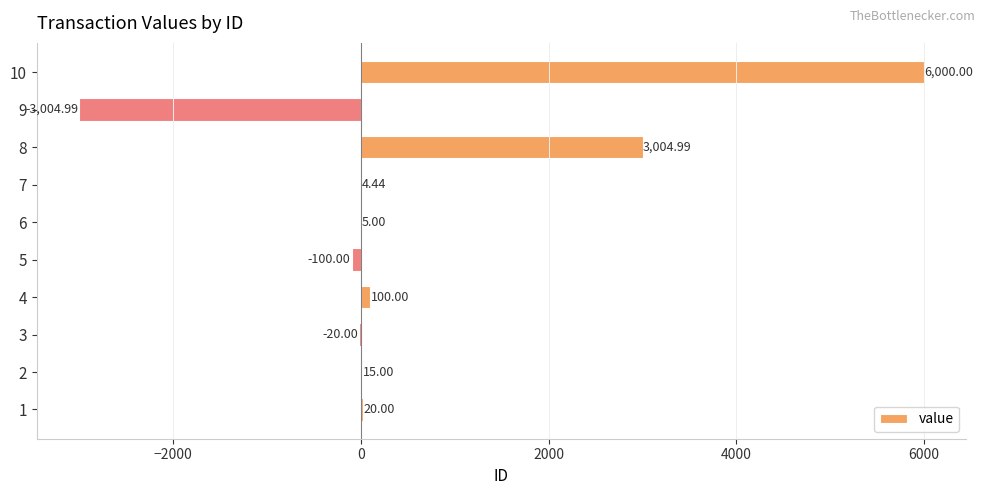

What is the sum of all values?

6024.4